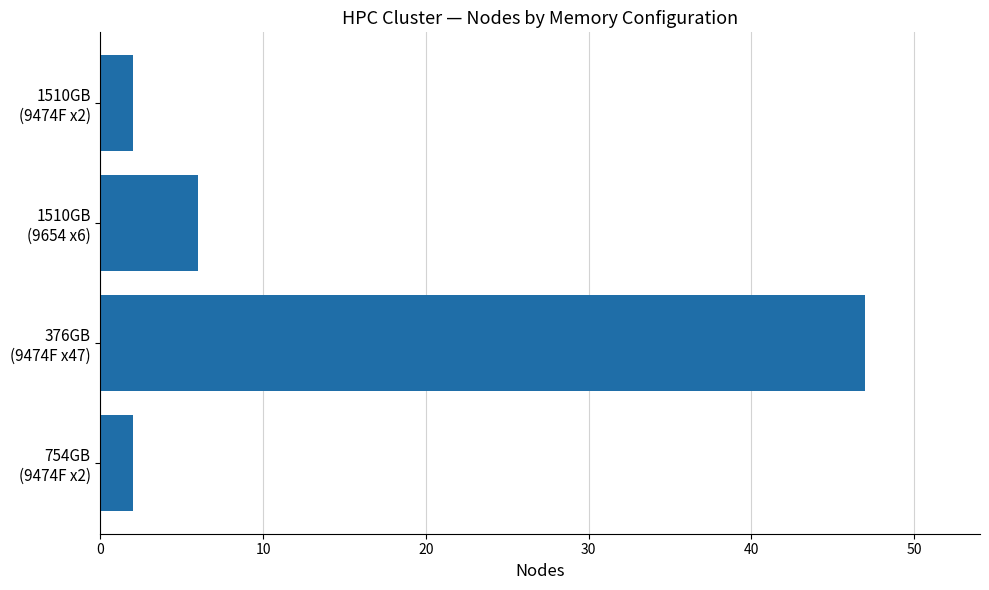

Are the bars grouped side by side (vs. stacked)?

No